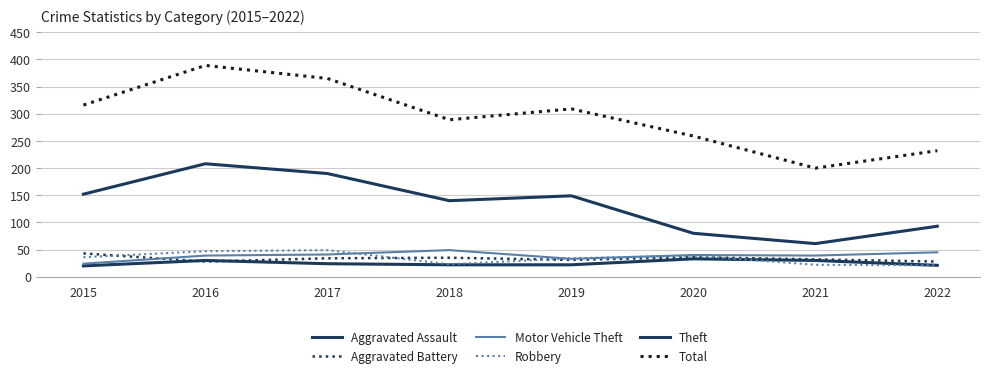

Does the chart display data point markers on the line(s)?

No